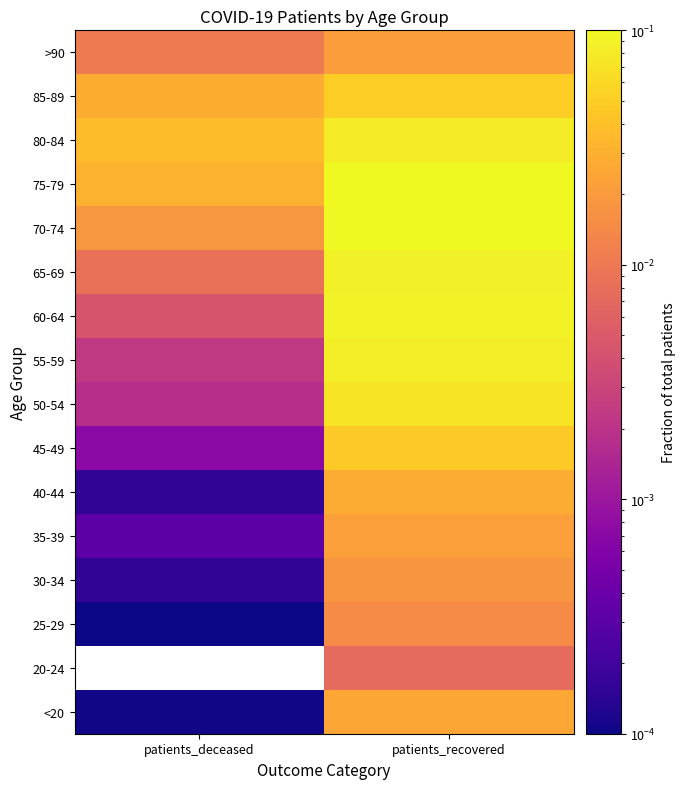

How many values in 20-24 are above zero?

1